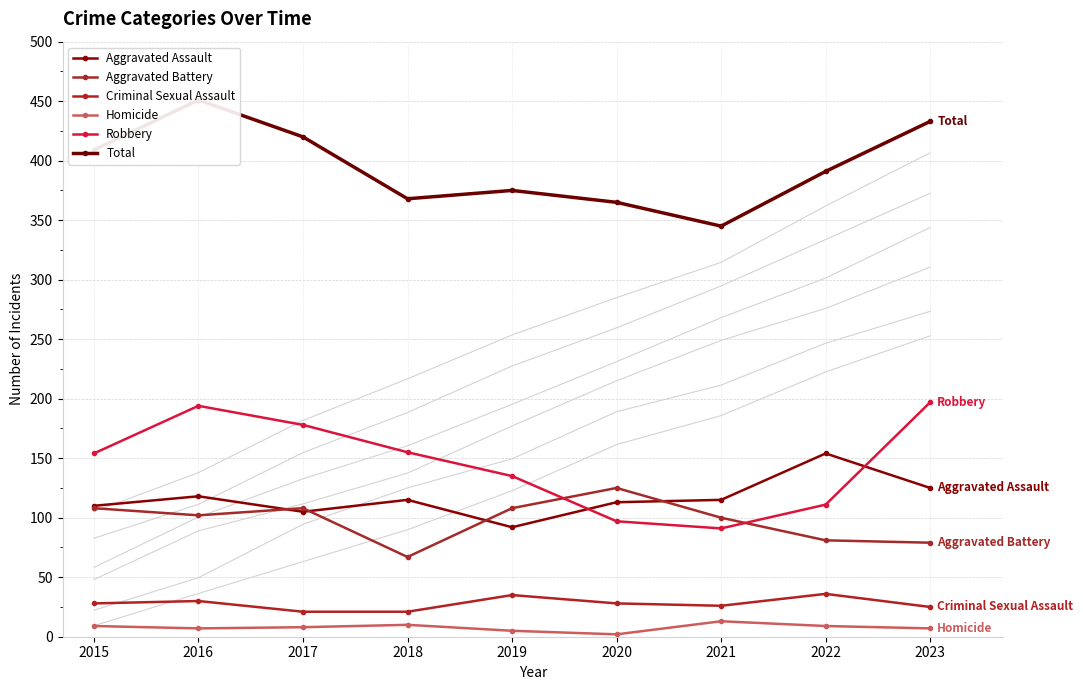

At how many categories does at least one series exceed 322?

9